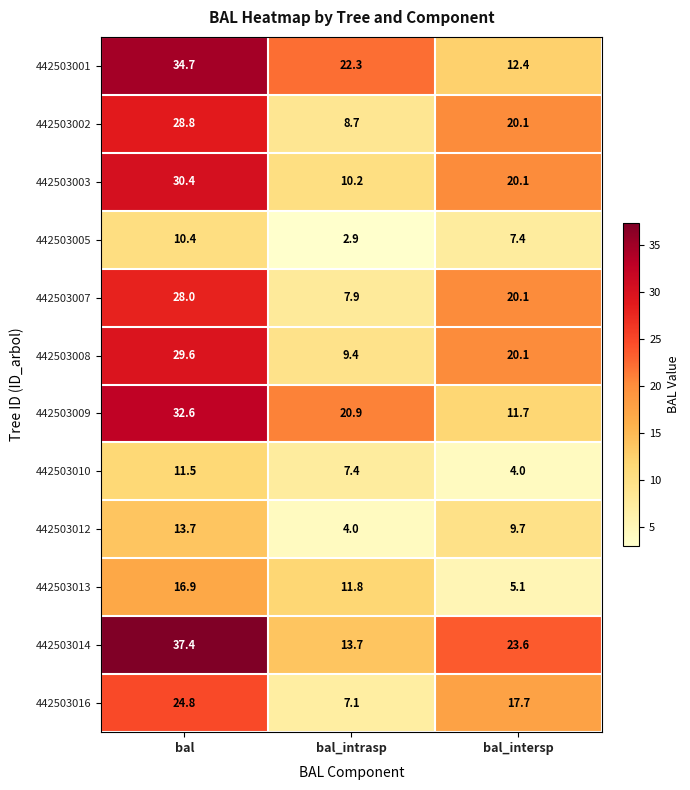

The 442503007 series shows 7.9 at bal_intrasp. True or false?

True